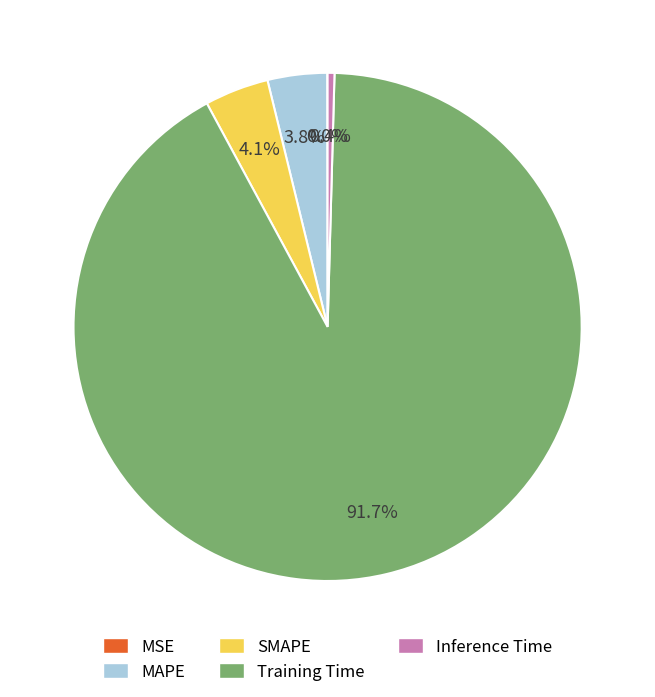

To the nearest percent, what percentage of the pie is SMAPE?

4%